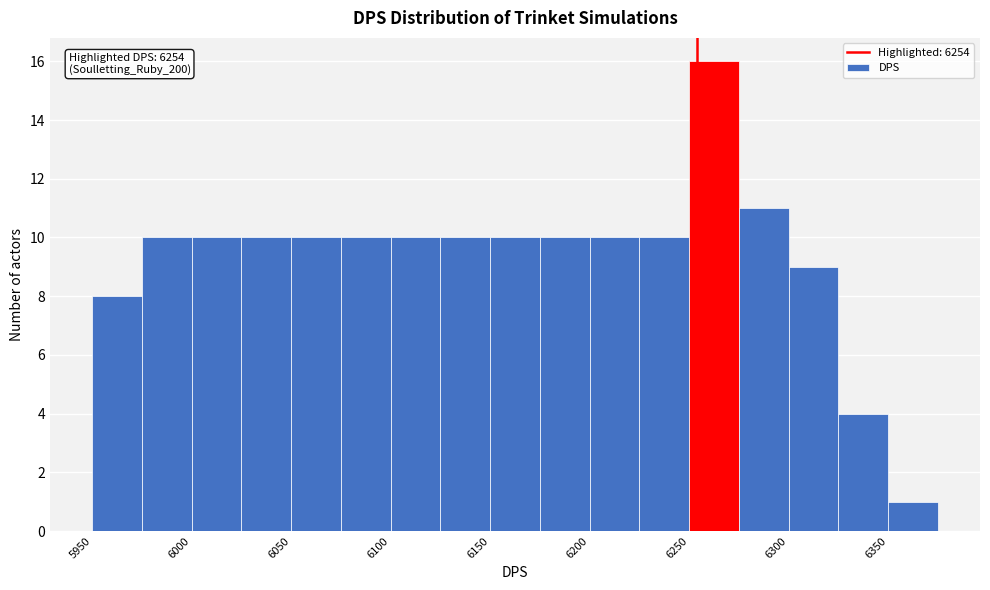

Over which range of the x-axis is the bar tallest?

6250 to 6275